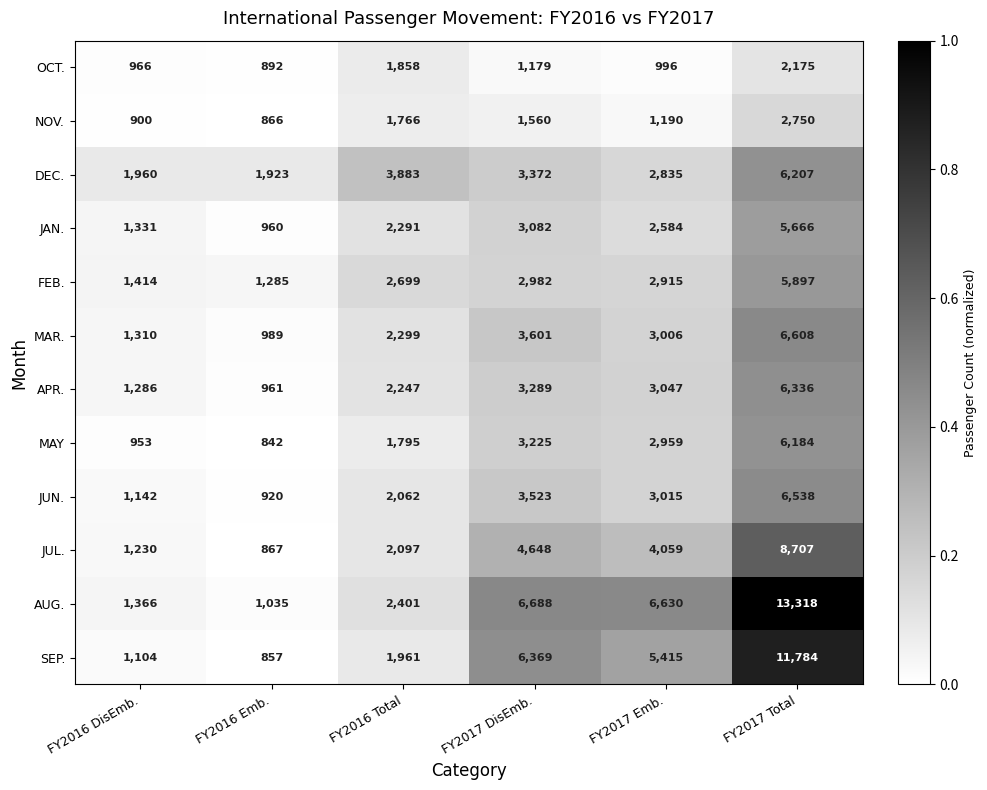

What is the difference between the MAR. values at FY2016 Total and FY2017 Emb.?

707